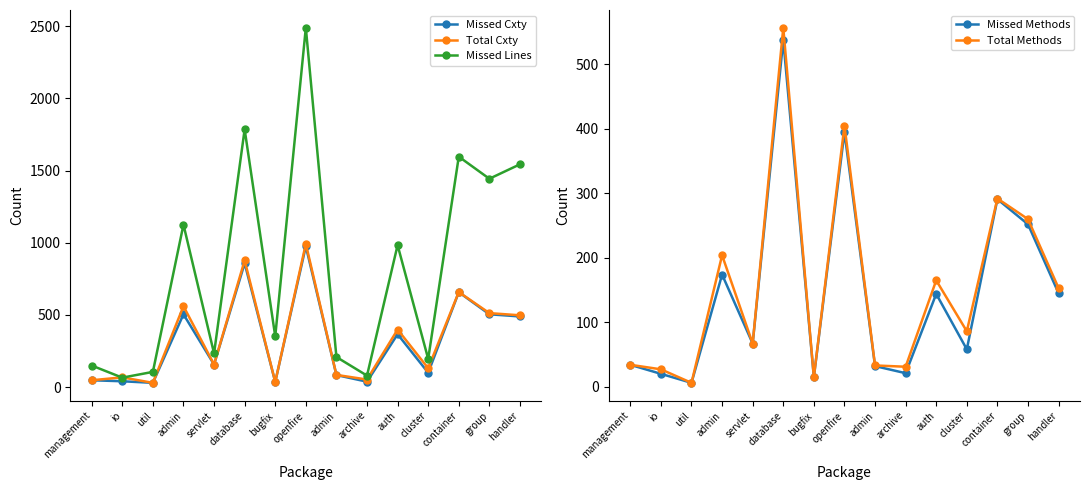

What is the difference between the highest and lowest values at bugfix?

336